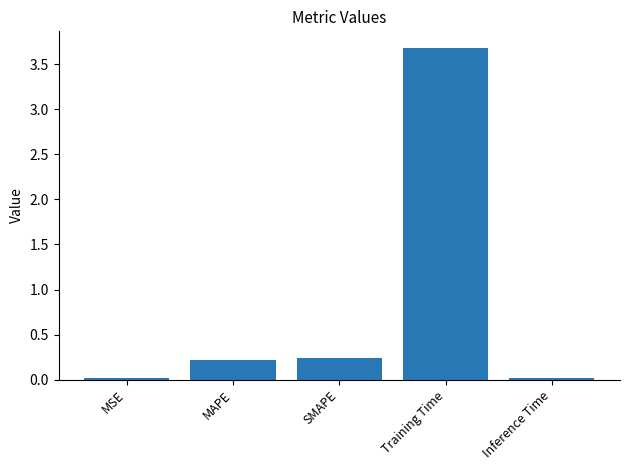

At which category does the chart reach its peak across all series?

Training Time